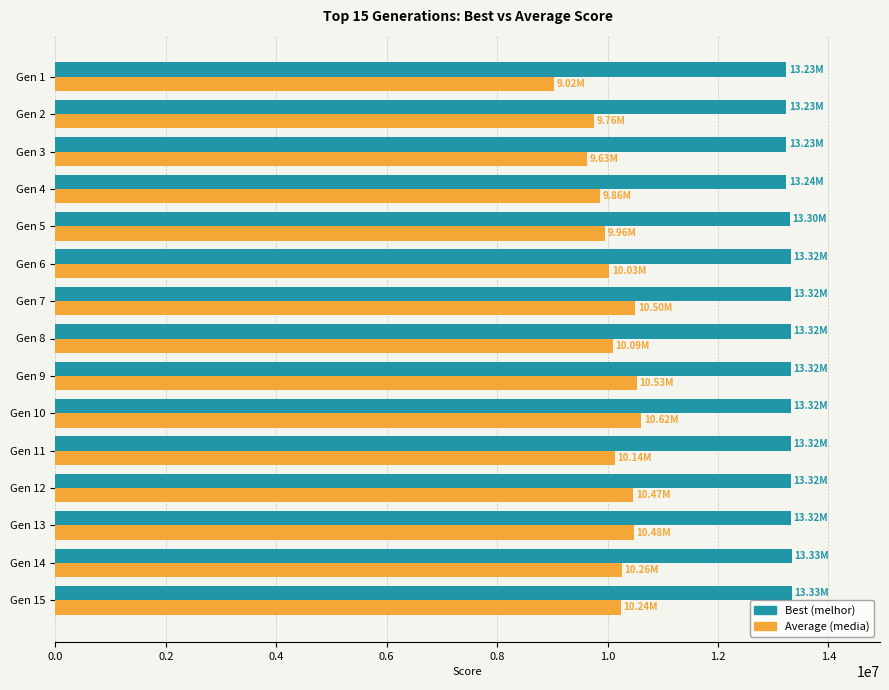

What is the spread (max minus min) of values at Gen 2?

3473566.9